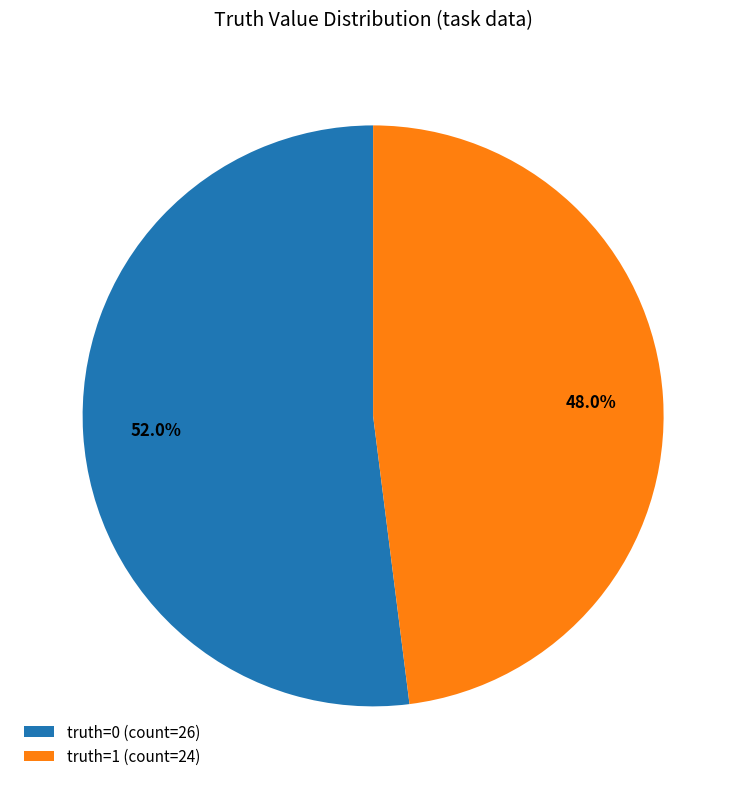

Approximately how many times larger is the value at truth=0 (count=26) compared to truth=1 (count=24)?

1.1